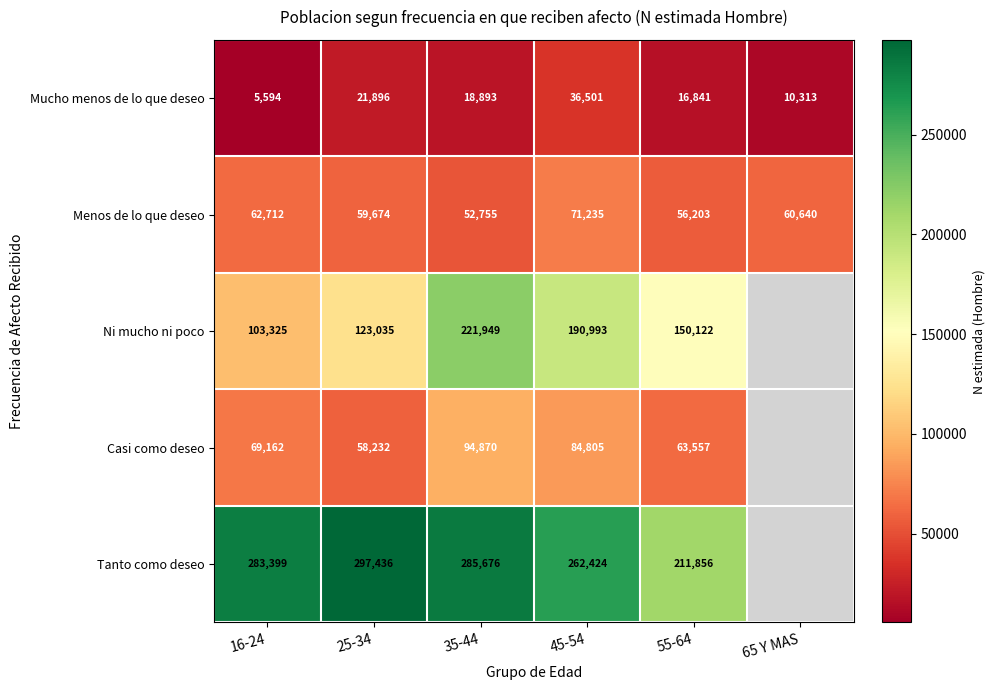

Between 16-24 and 55-64, which series saw the biggest shift?

Tanto como deseo